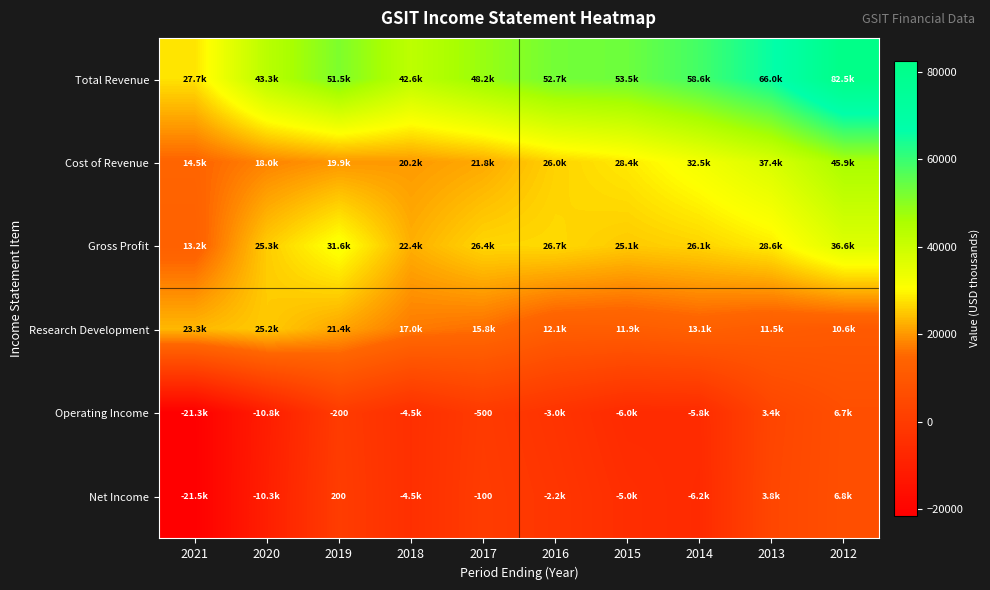

True or false: Net Income has a value of -100 at 2017.

True